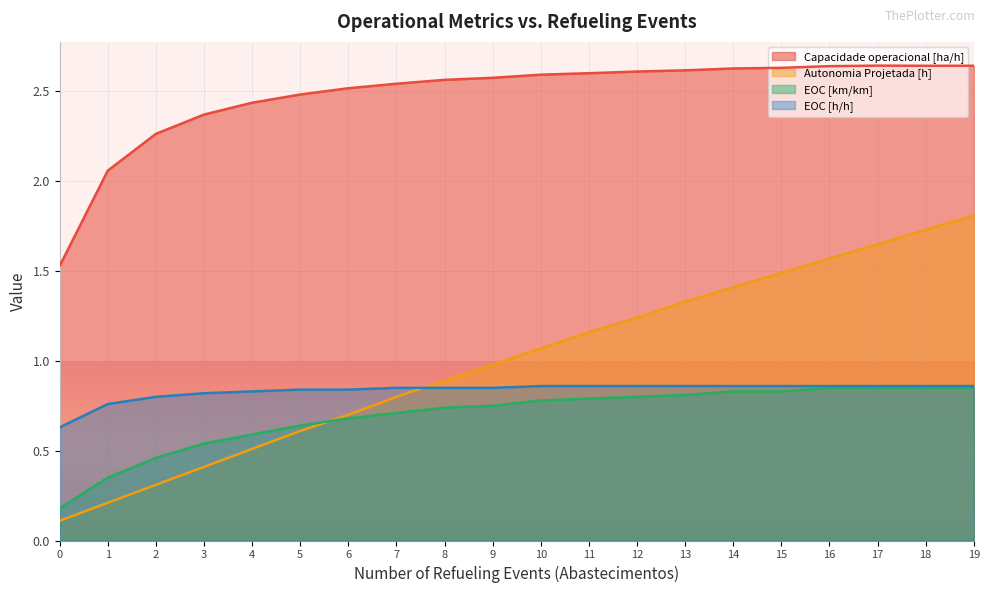

Which series has the largest range (max minus min)?

Autonomia Projetada [h]